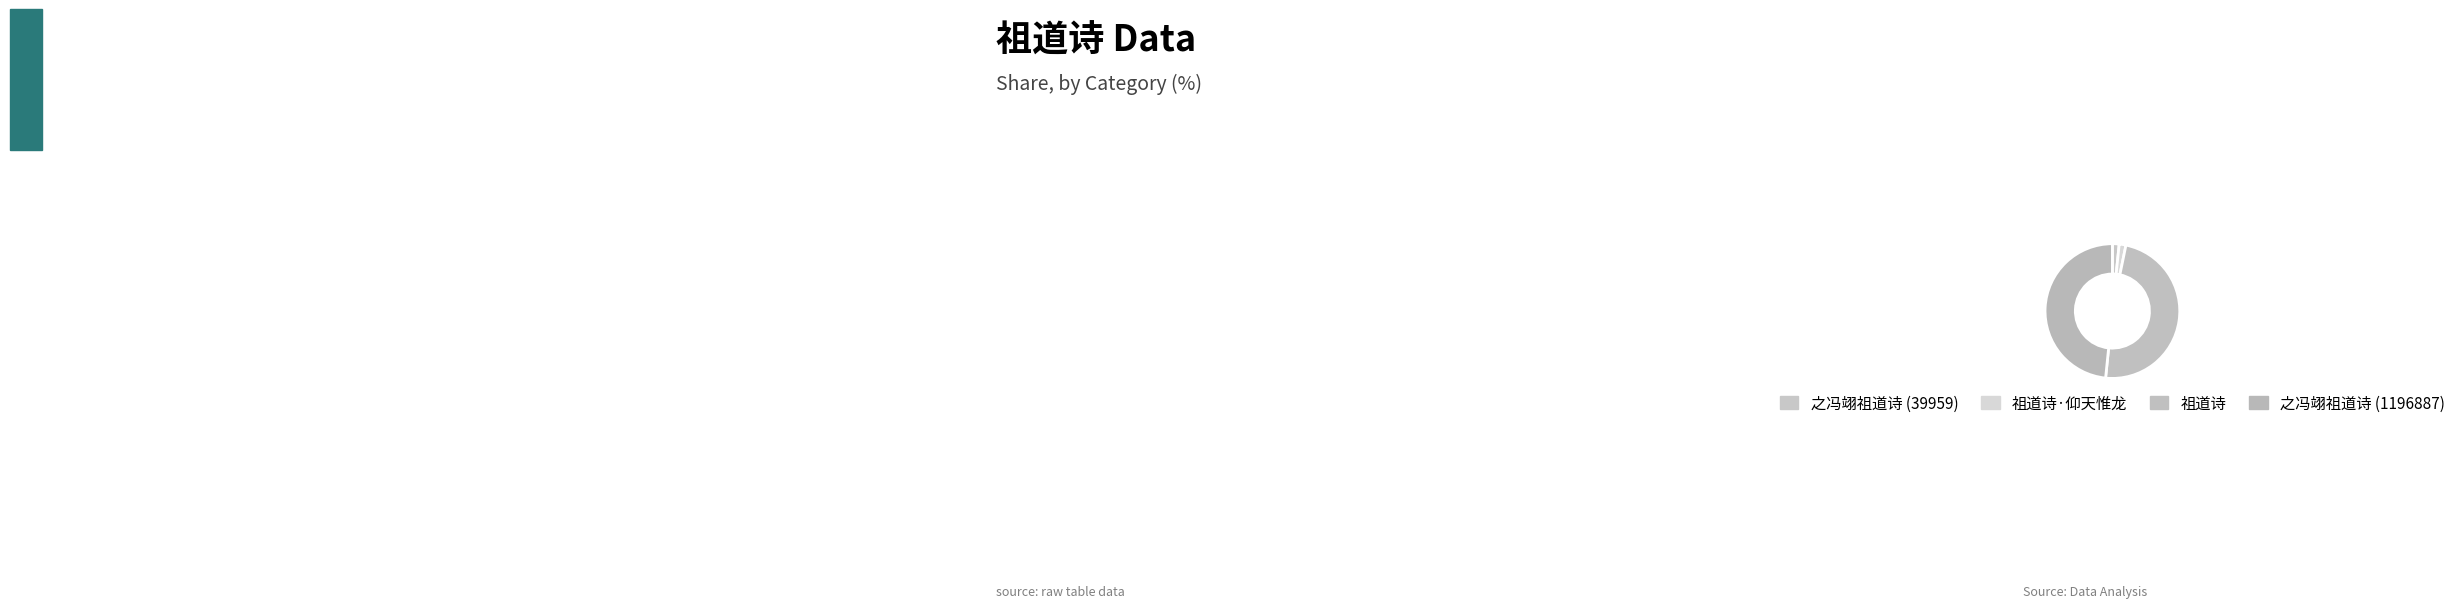

Is it true that 祖道诗 is 48% of the pie?

True